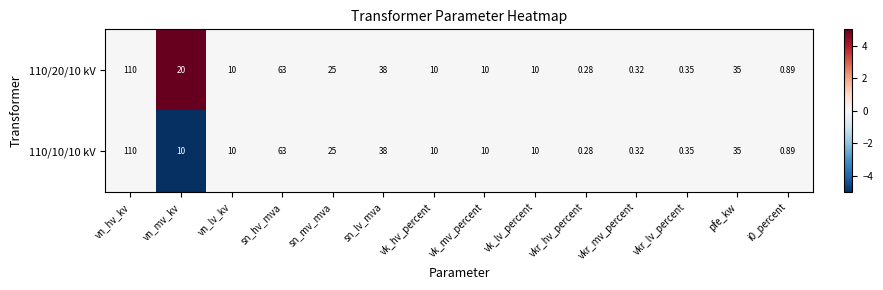

Count the number of data series in this chart.

2